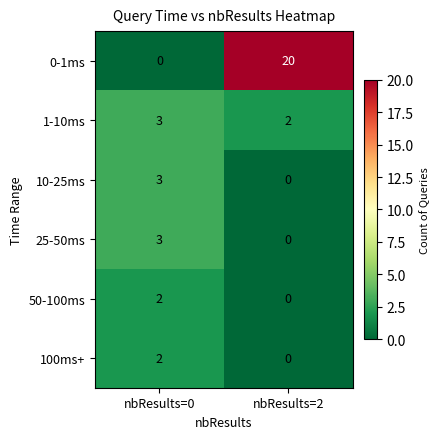

What is the sum of all 1-10ms values?

5